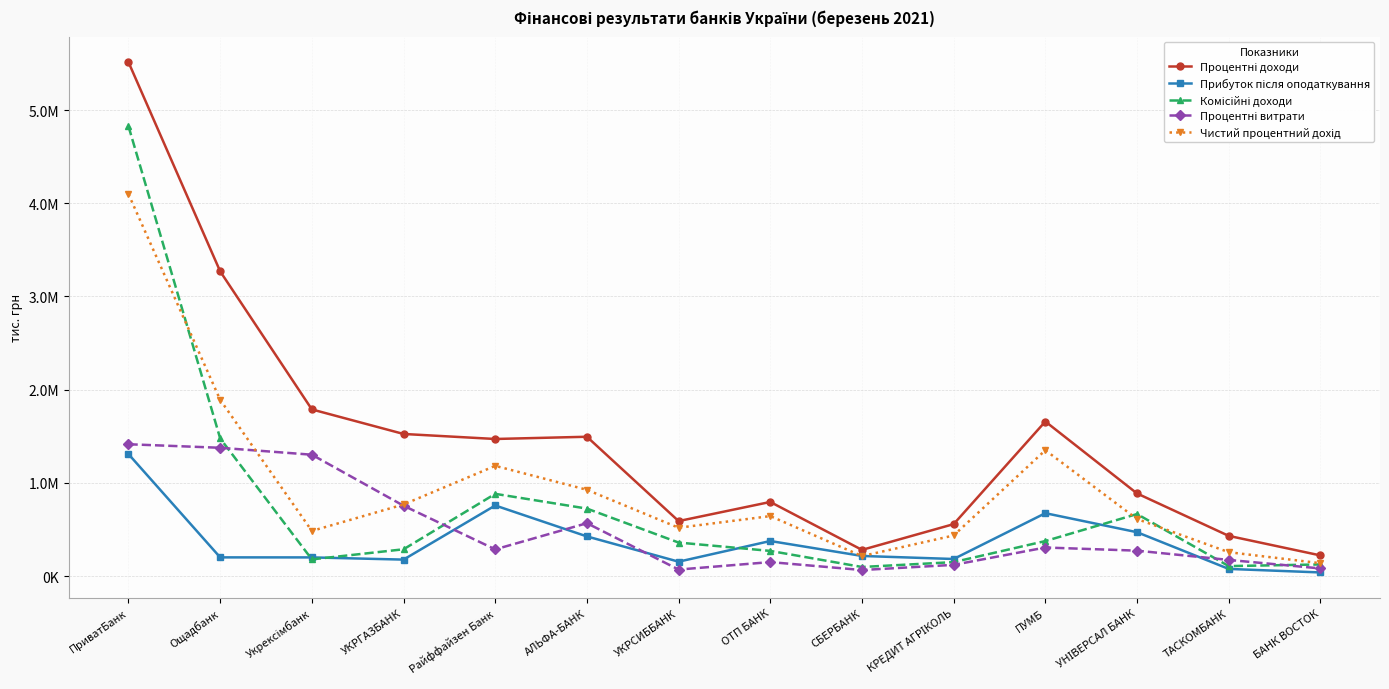

Which category has the lowest value in the Чистий процентний дохід series?

БАНК ВОСТОК